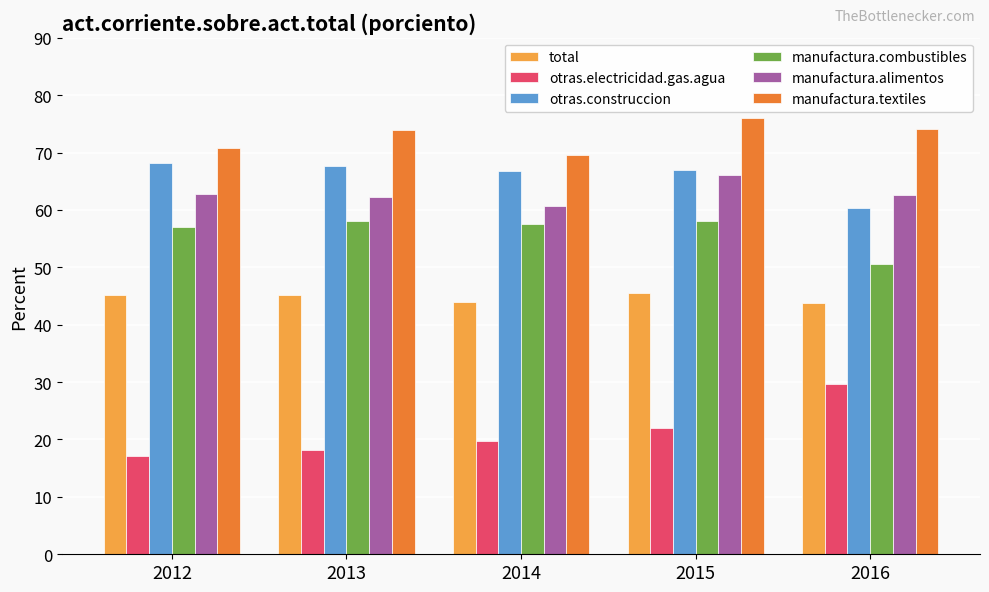

True or false: manufactura.textiles has a value of 34.8 at 2015.

False